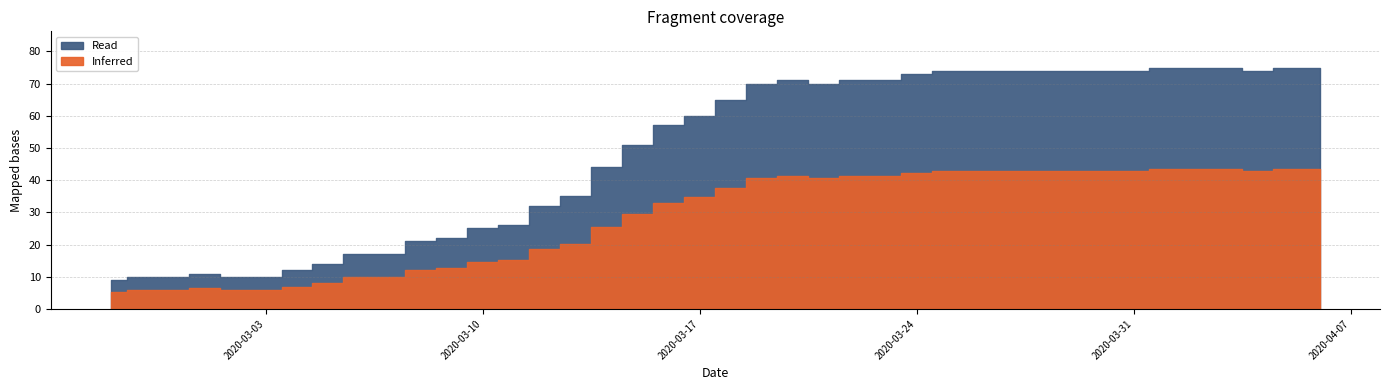

Which category has the highest value across all series?

2020-04-01